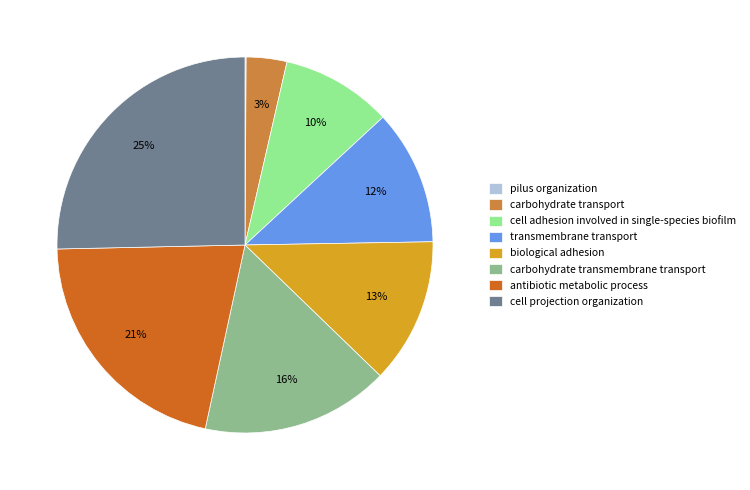

Does any single category account for the majority?

No